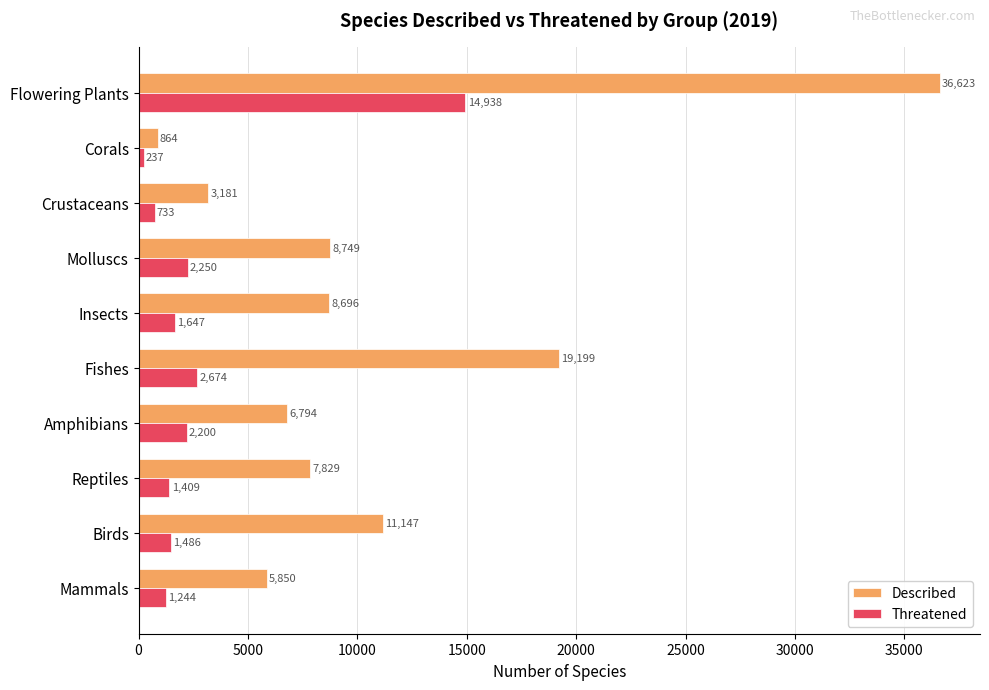

List the series in order of their overall mean, highest first.

Described, Threatened